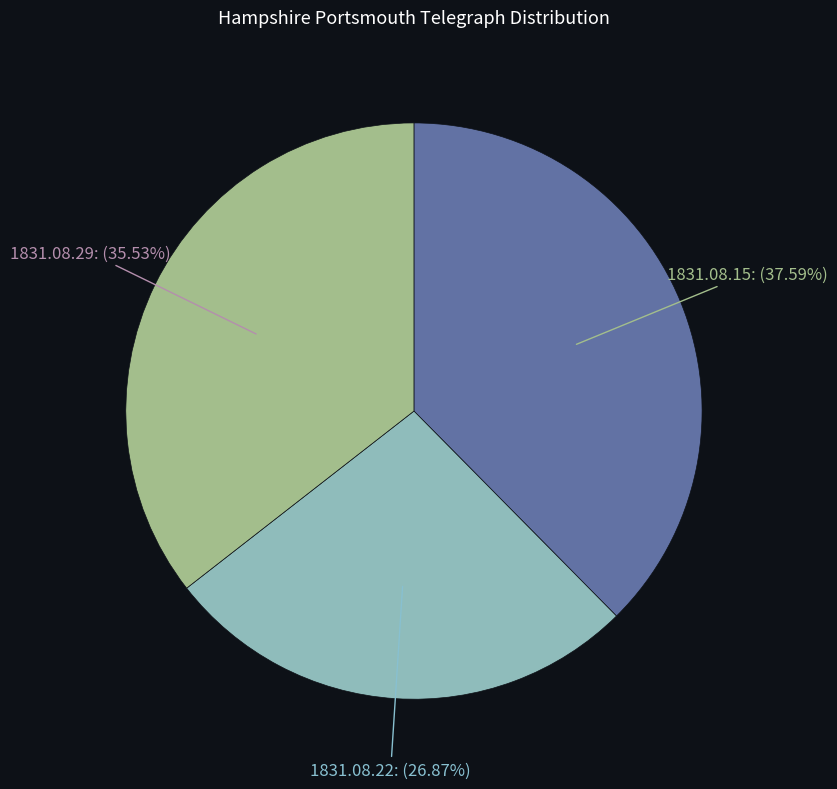

Does any single category account for the majority?

No